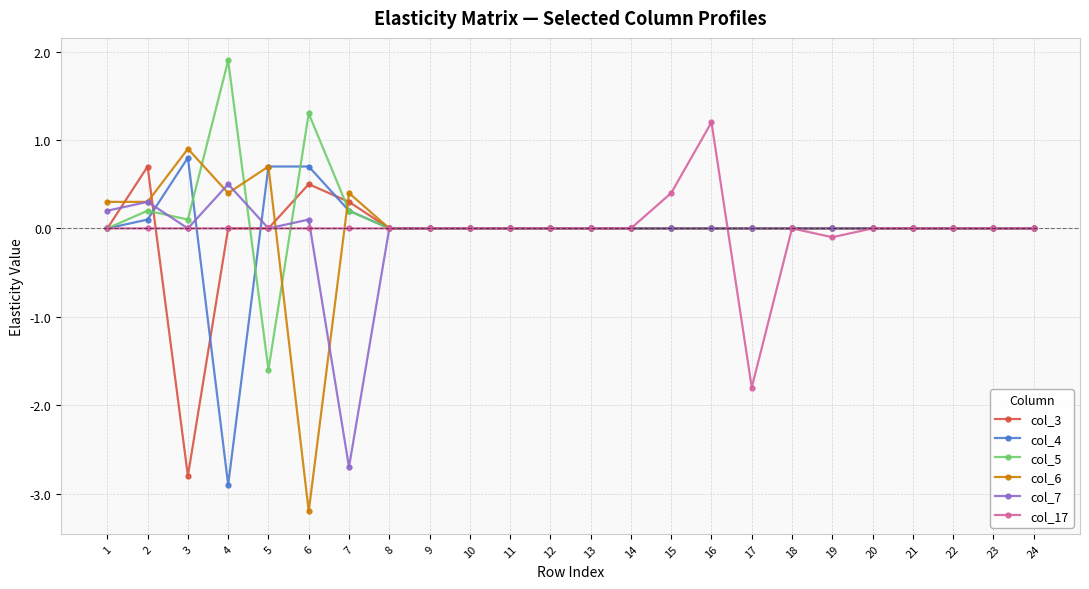

True or false: col_7 has a value of 1.3 at 15.

False